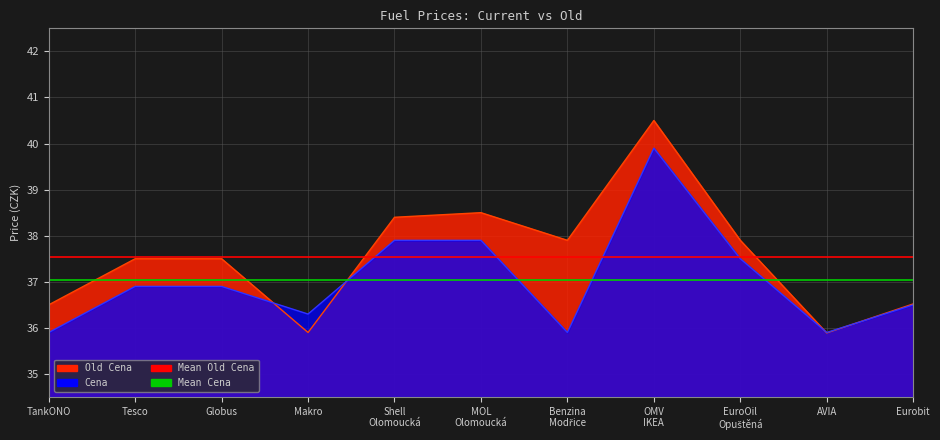

Reading left to right, list all the values displayed in this chart.

Old Cena: 36.5	37.5	37.5	35.9	38.4	38.5	37.9	40.5	37.9	35.9	36.5
Cena: 35.9	36.9	36.9	36.3	37.9	37.9	35.9	39.9	37.5	35.9	36.5